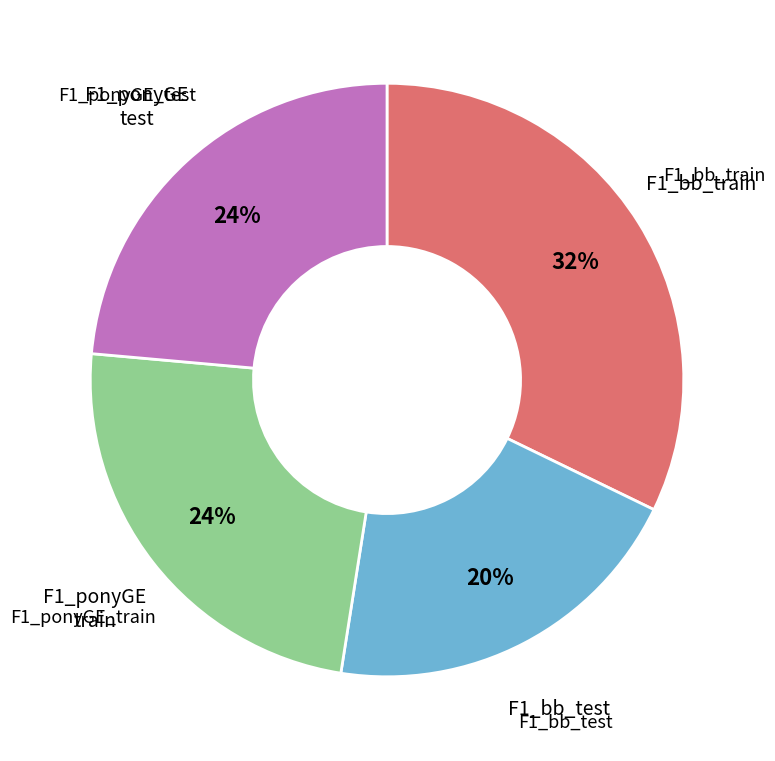

Is there a majority slice in this chart?

No